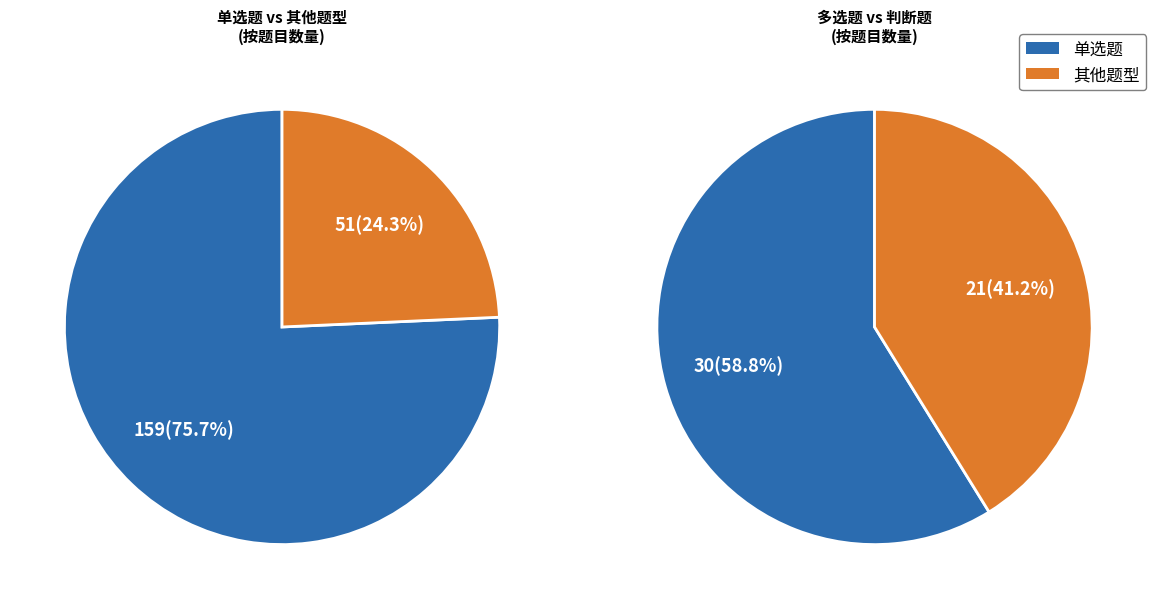

Which category has the biggest portion of the pie?

单选题